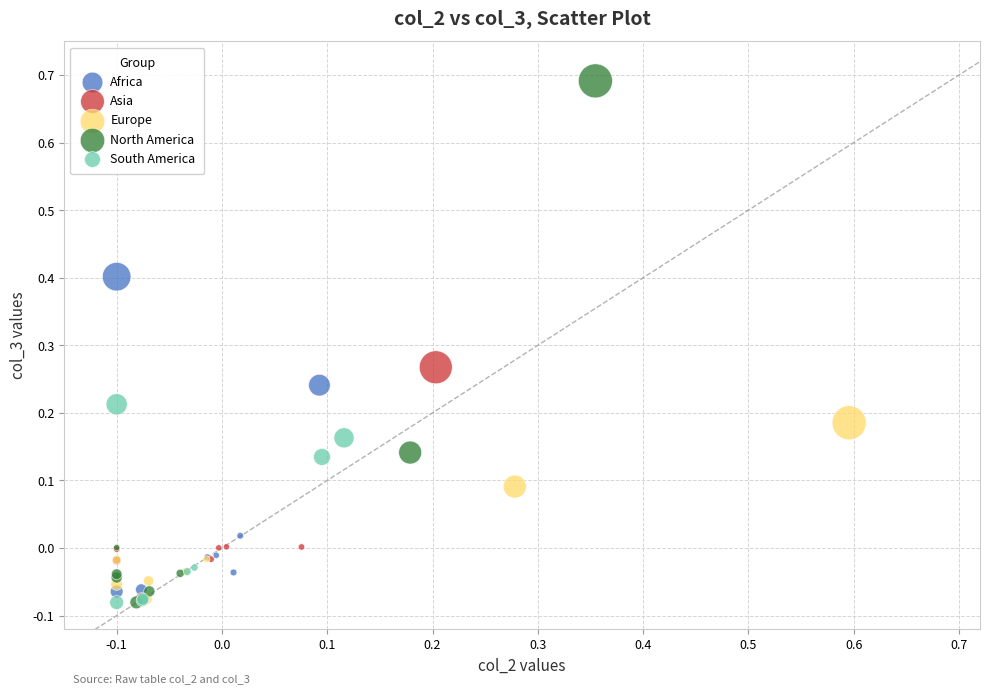

Which series contains the highest Y value?

North America